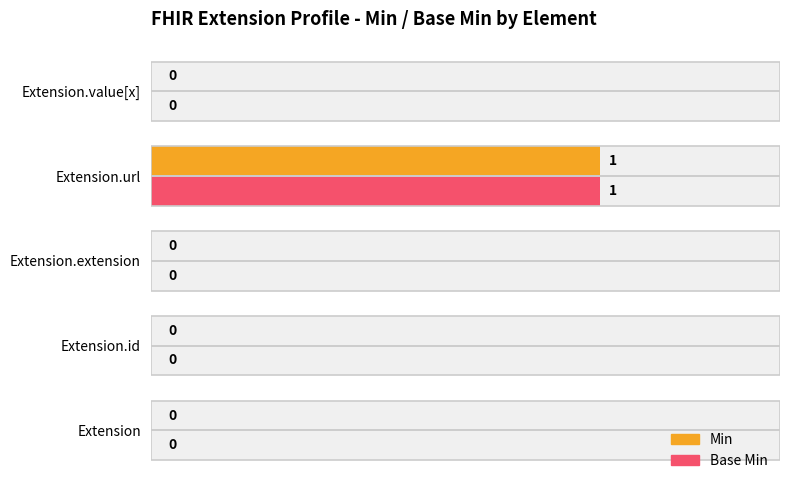

How many bars are there in total?

10